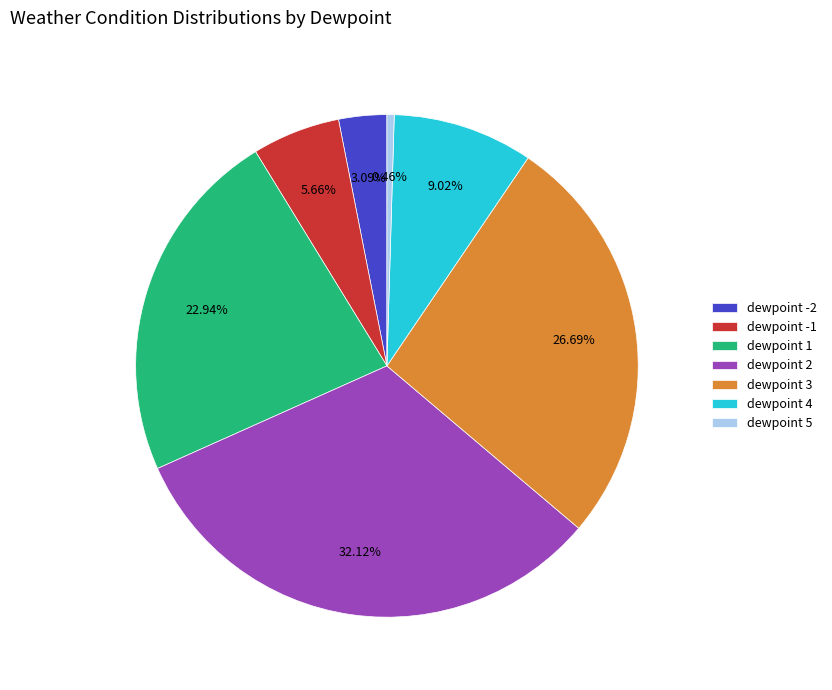

Approximately how many times larger is the value at dewpoint 4 compared to dewpoint 1?

0.4